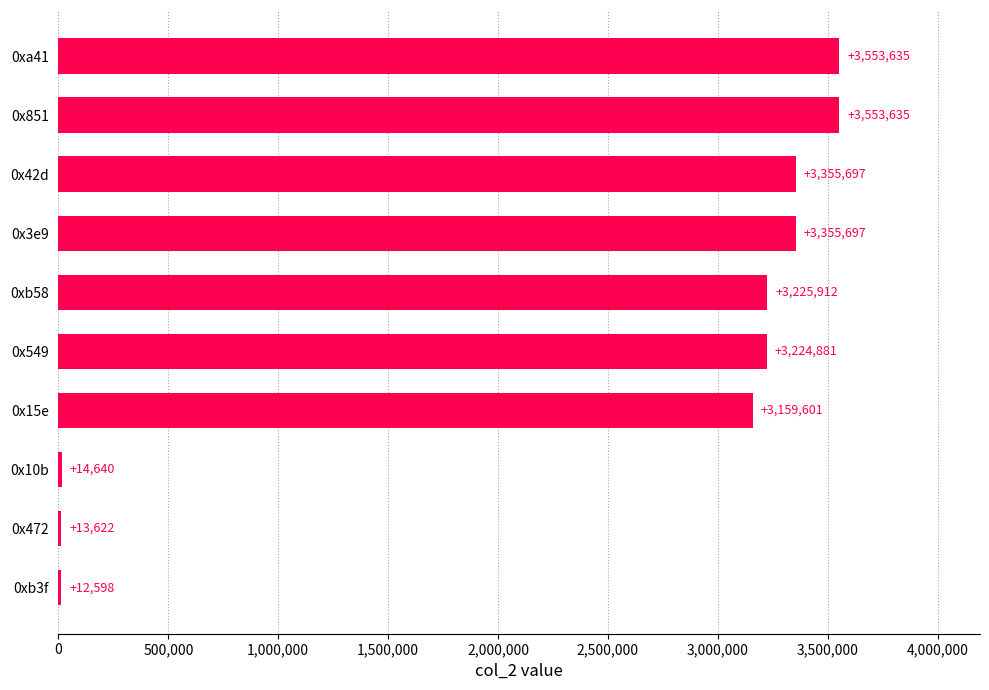

The value at 0x42d is 4454166. True or false?

False